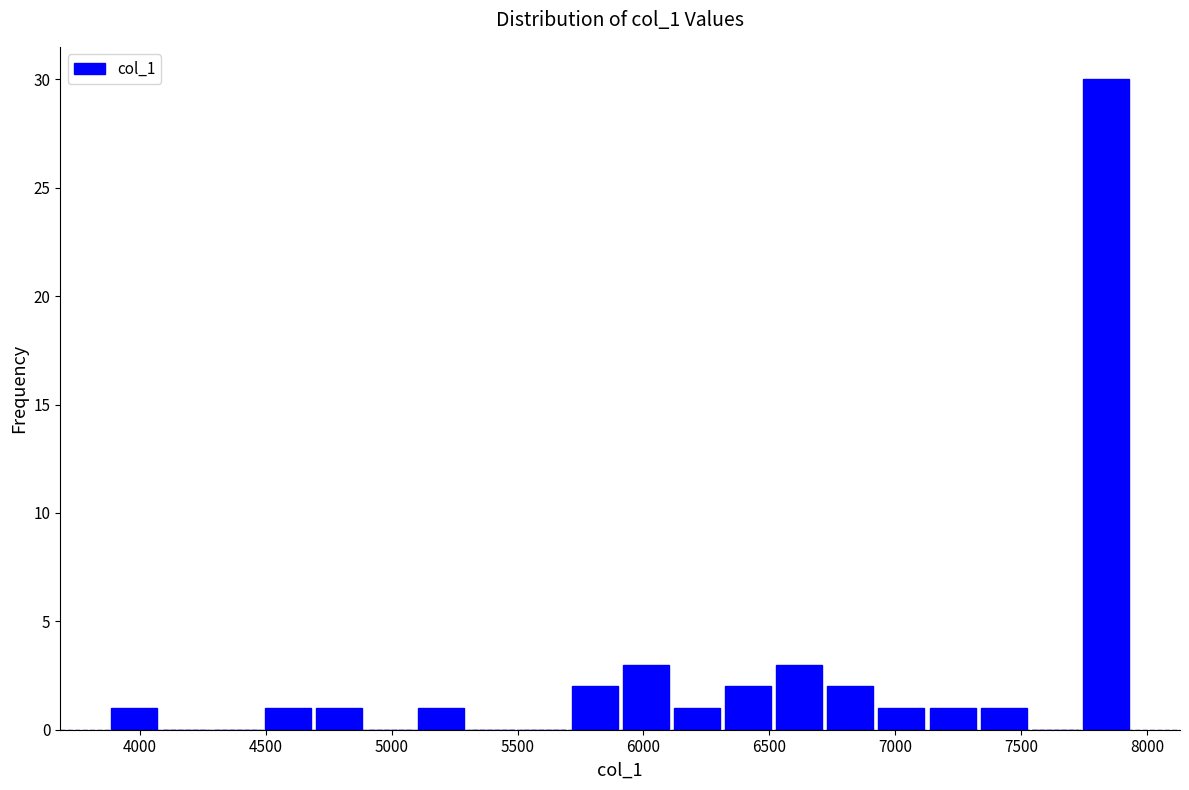

Reading left to right, transcribe this chart: for each bar, give the range it covers on the x-axis and its height. Neither the bar edges nor the heights are printed on the chart, so give them approximately, as read against the axes.

3900 to 4100: 1
4100 to 4300: 0
4300 to 4500: 0
4500 to 4700: 1
4700 to 4900: 1
4900 to 5100: 0
5100 to 5300: 1
5300 to 5500: 0
5500 to 5700: 0
5700 to 5900: 2
5900 to 6100: 3
6100 to 6300: 1
6300 to 6550: 2
6550 to 6750: 3
6750 to 6950: 2
6950 to 7150: 1
7150 to 7350: 1
7350 to 7550: 1
7550 to 7750: 0
7750 to 7950: 30